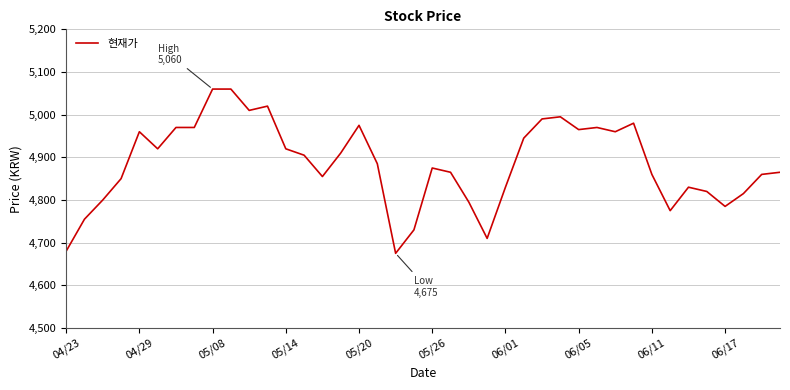

What is the minimum value shown in the chart?

4675